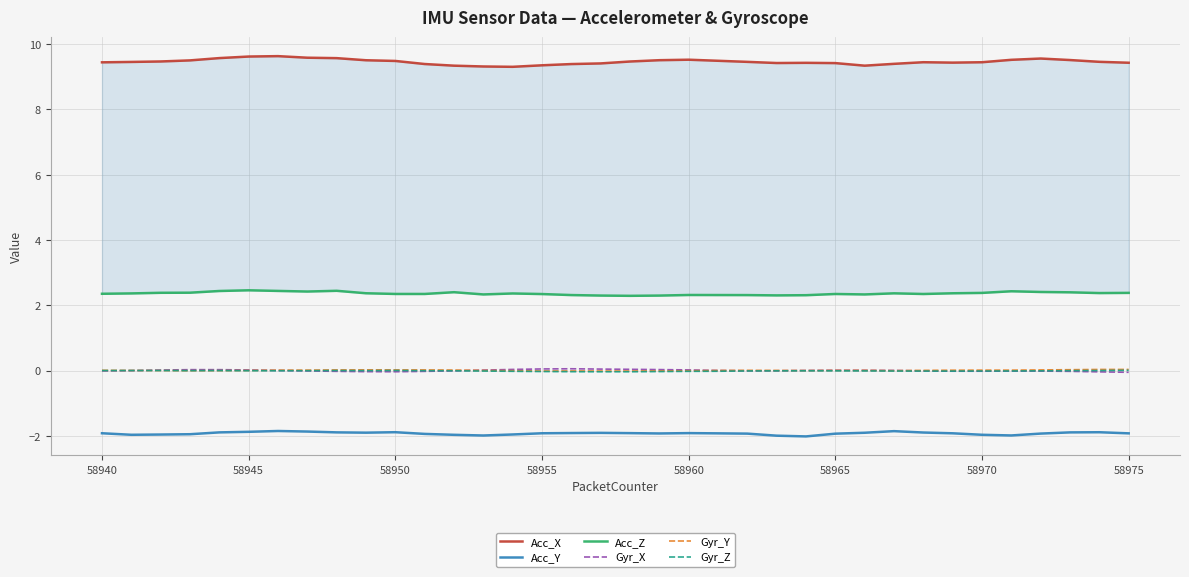

Which series has the largest range (max minus min)?

Acc_X